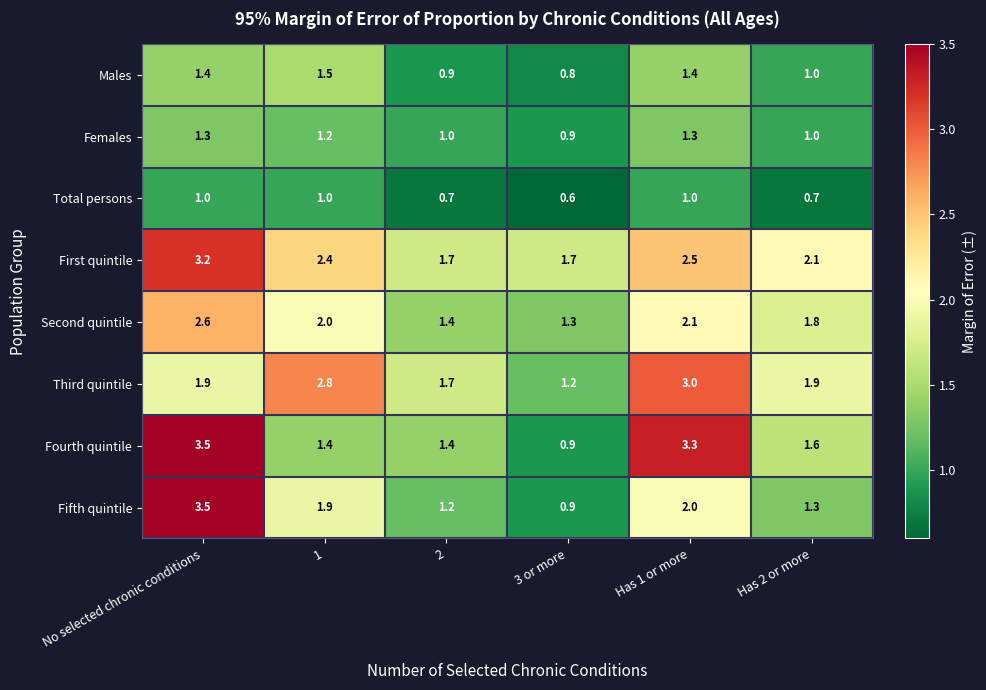

Rank the series at Has 1 or more from lowest to highest value.

Total persons, Females, Males, Fifth quintile, Second quintile, First quintile, Third quintile, Fourth quintile